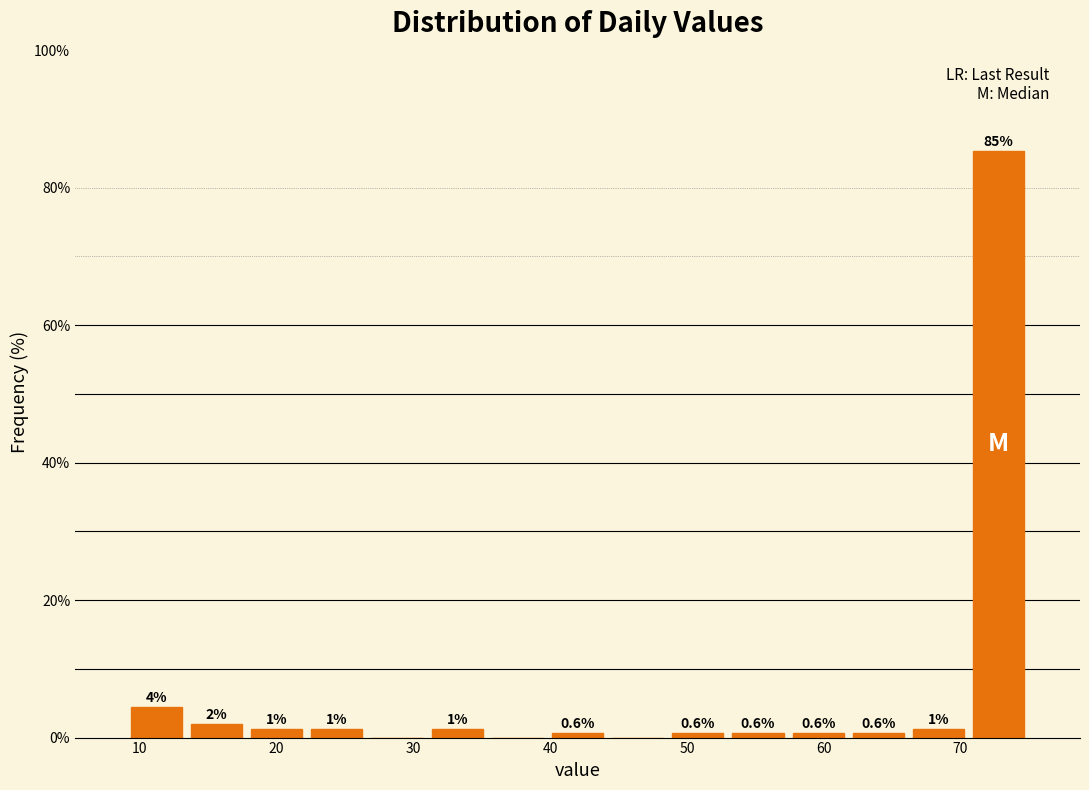

Which range on the x-axis has the tallest bar?

70.6 to 75.0